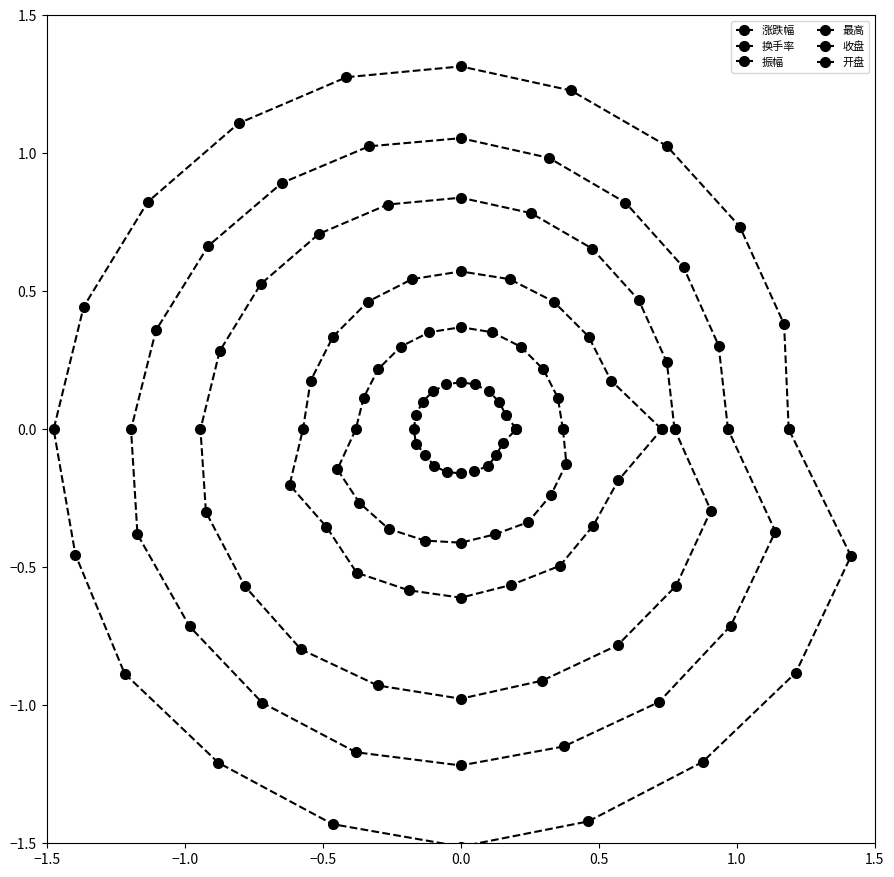

How many negative values does the 开盘 series have?

9